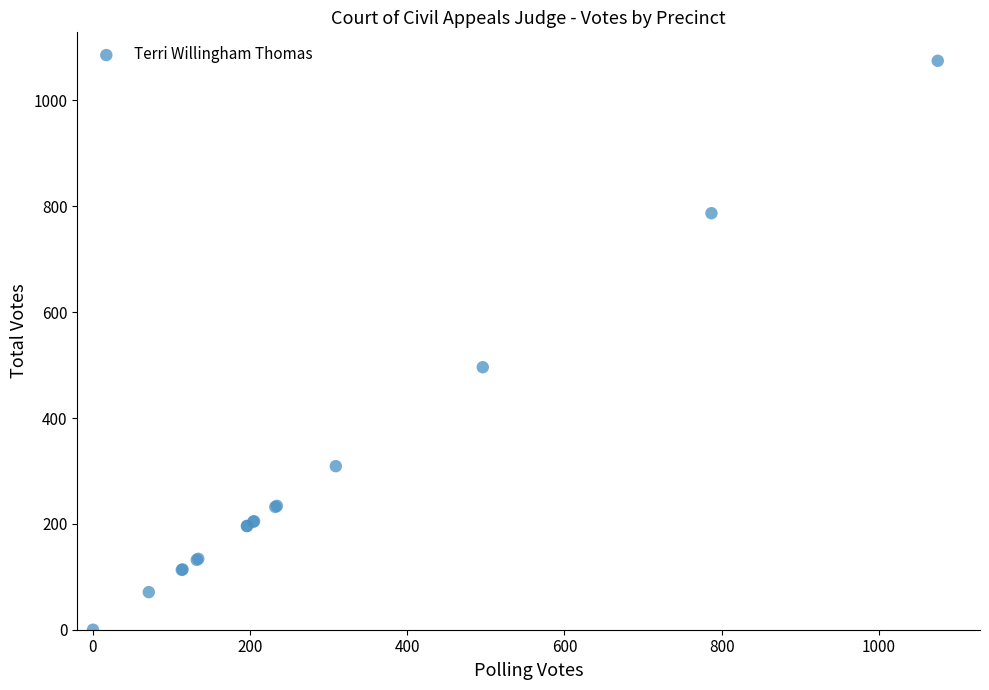

What Y value in the scatter plot is closest to 537?

496